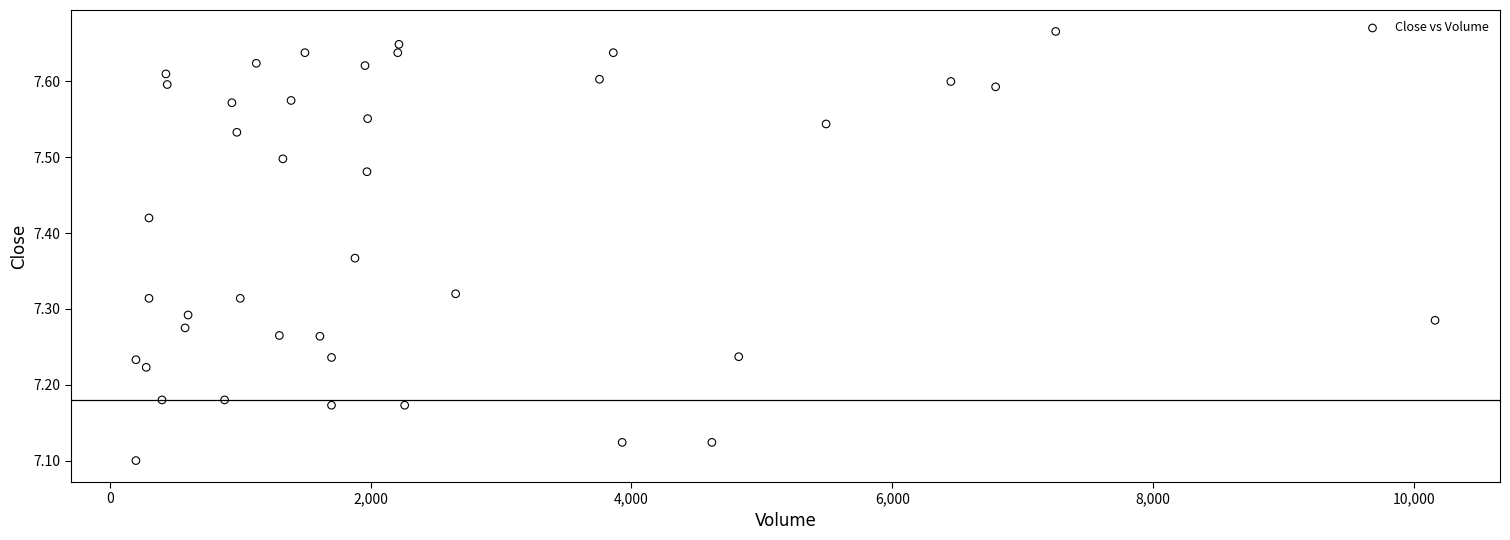

What is the range of X values (max minus min)?

9963.0